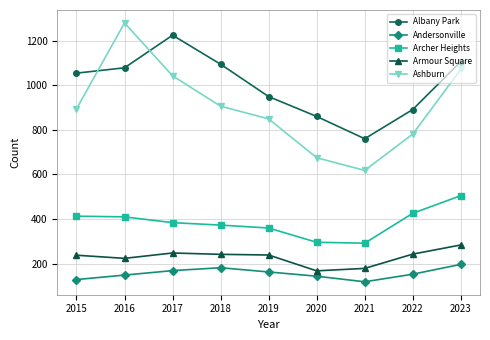

True or false: Archer Heights has a value of 132 at 2021.

False